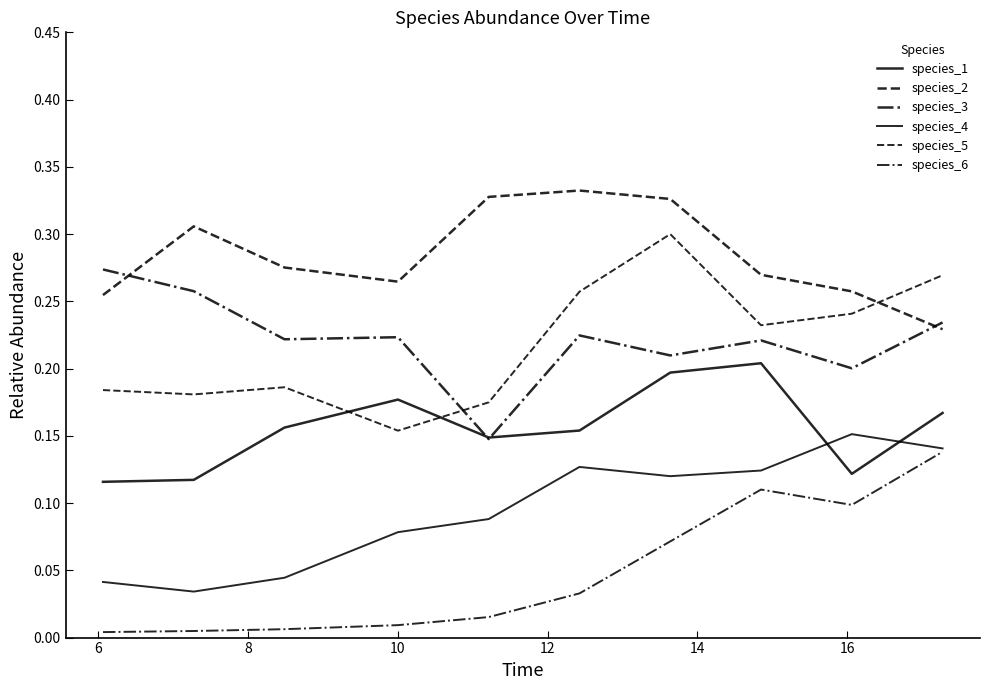

How many lines are shown in the chart?

6